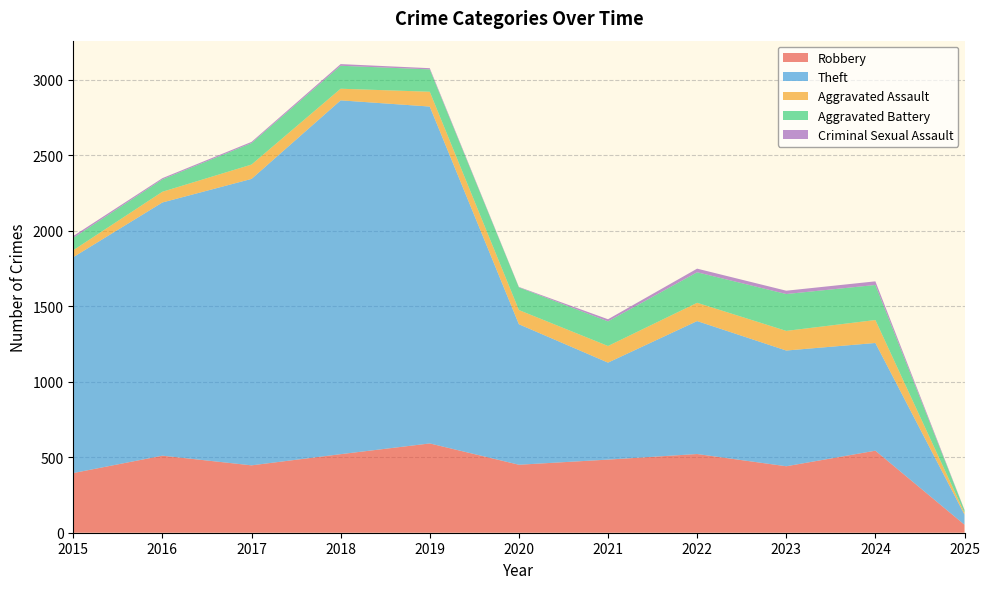

Reading left to right, what are all the values shown in this chart?

Robbery: 395	510	446	520	591	450	484	521	440	543	53
Theft: 1429	1676	1896	2342	2230	930	642	880	766	713	67
Aggravated Assault: 46	71	95	77	98	94	110	121	130	152	12
Aggravated Battery: 82	82	142	152	148	150	163	202	244	232	17
Criminal Sexual Assault: 12	8	8	11	8	3	14	24	22	24	2